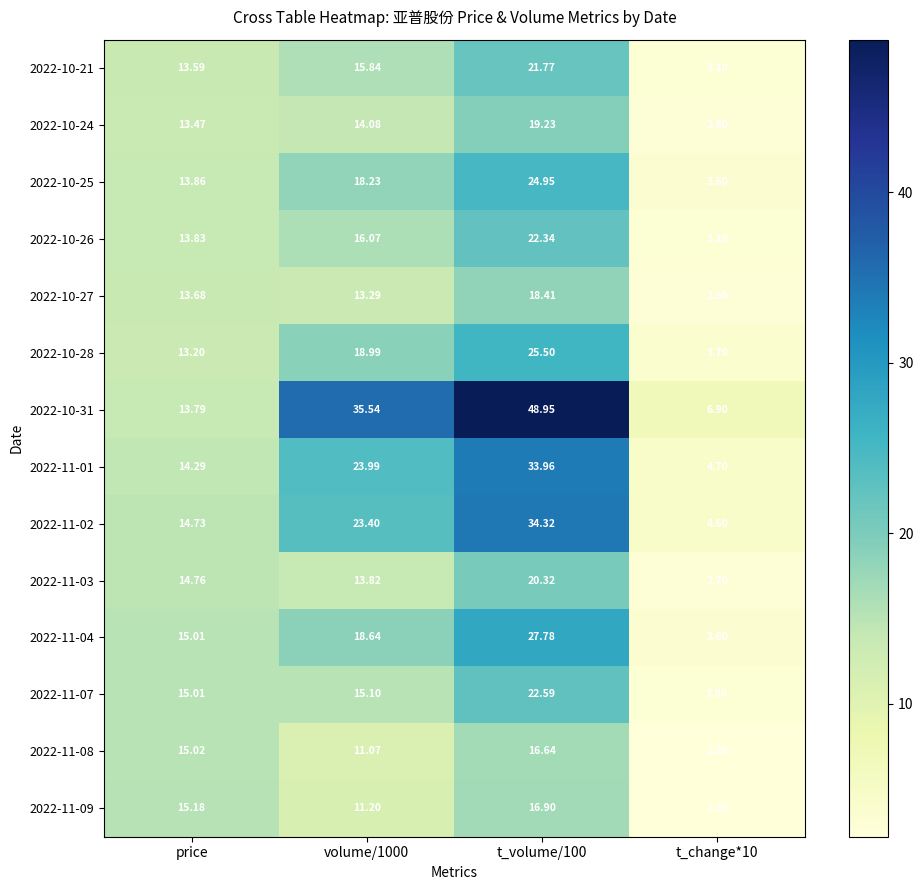

How many categories are shown in the chart?

4